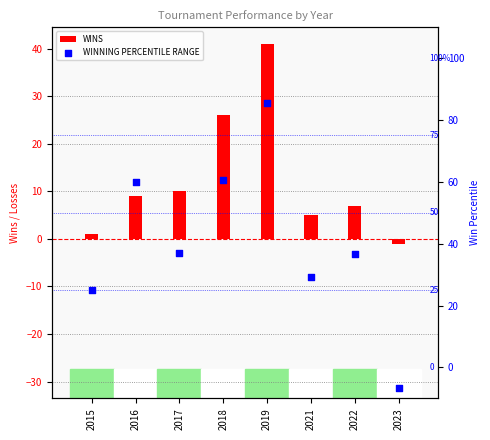

Which series contains the highest Y value?

WINNING PERCENTILE RANGE